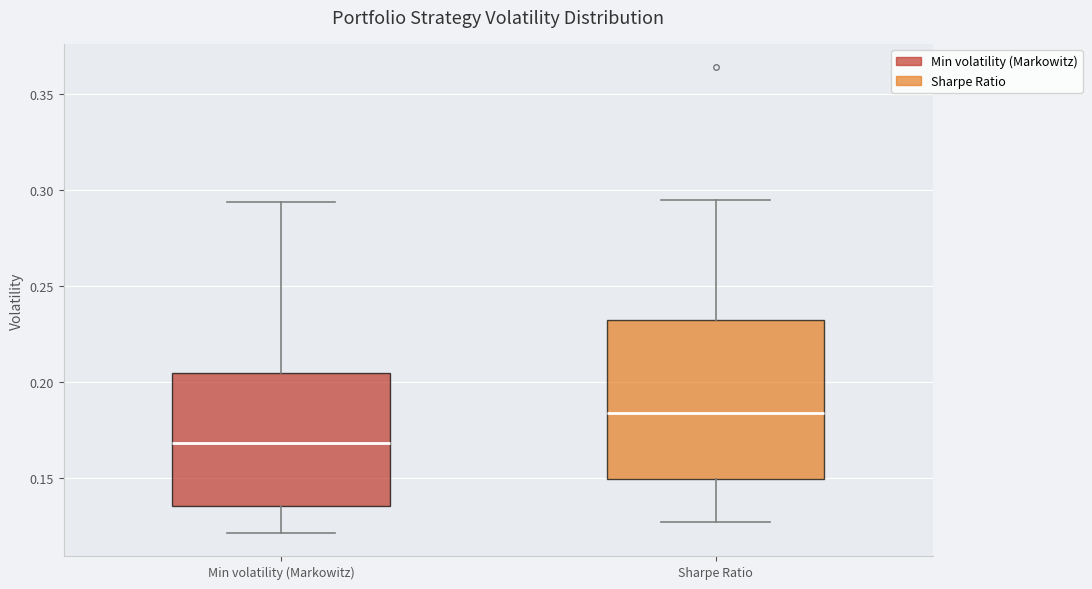

Reading left to right, transcribe this box plot: for each box, give where its median line is, the range the box spans, and where its two whiskers end, as read against the y-axis. The values are not printed on the chart, so give them approximately, as read against the axis.

Min volatility (Markowitz): median 0.170, box 0.135 to 0.205, whiskers 0.120 to 0.295
Sharpe Ratio: median 0.185, box 0.150 to 0.230, whiskers 0.125 to 0.295